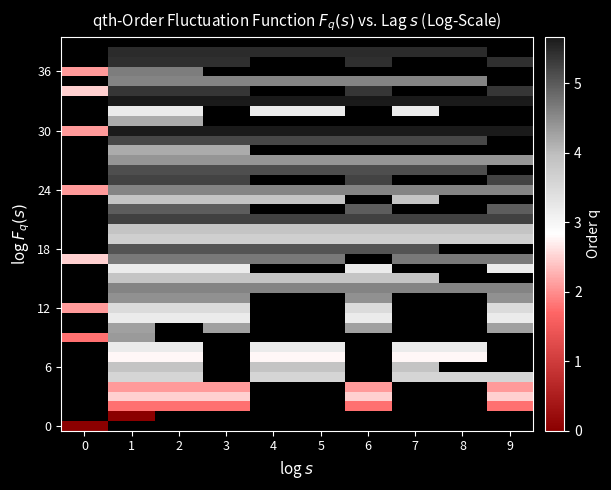

Which series has the largest range (max minus min)?

30